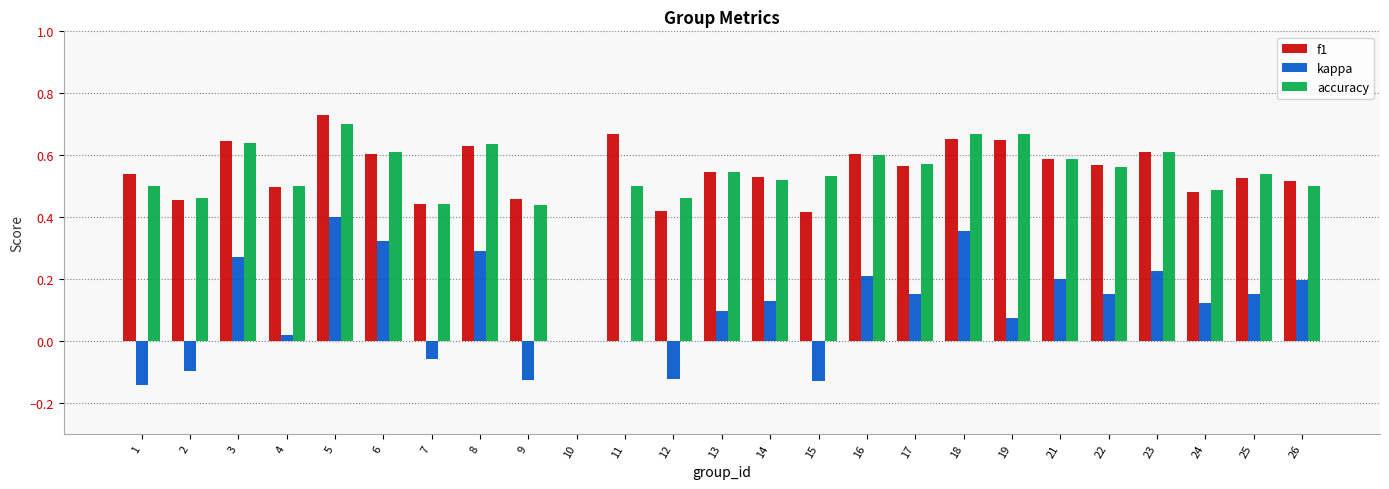

At which category is the sum across all series the highest?

5